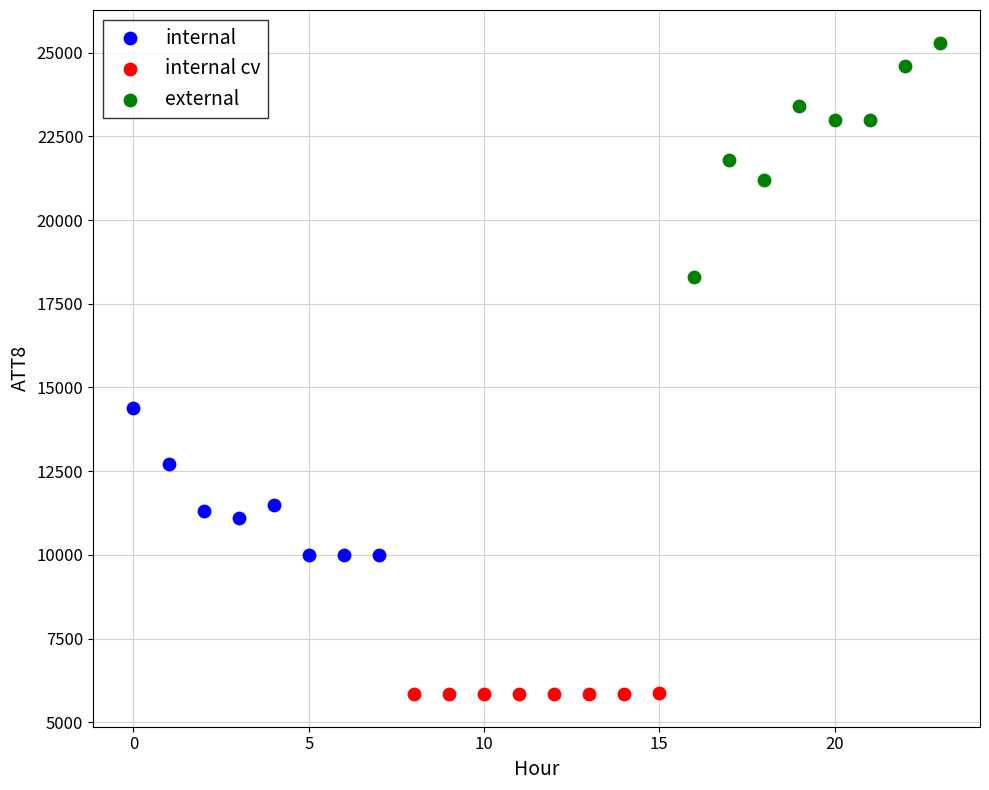

Which series contains the highest Y value?

external